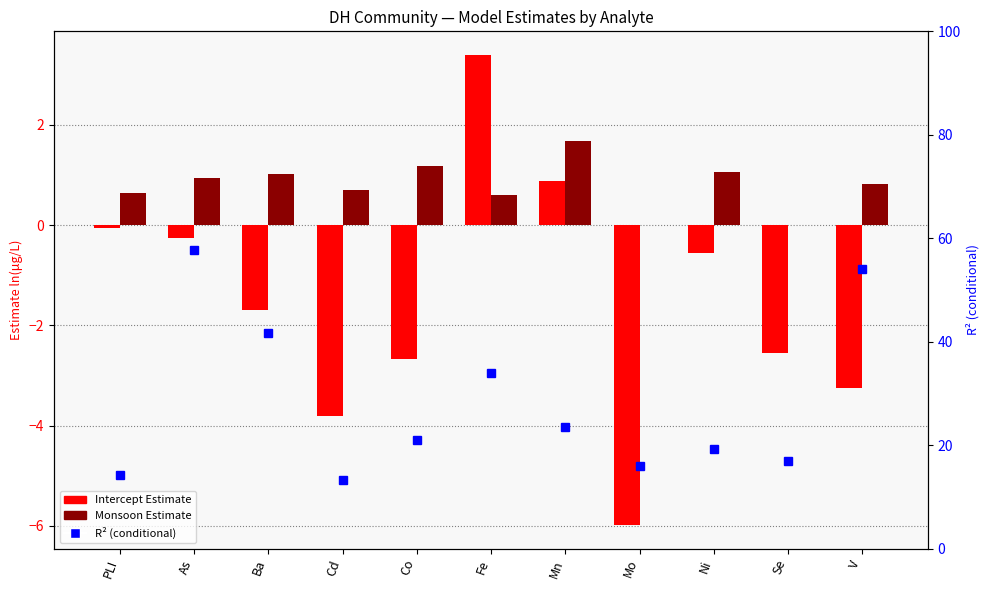

What position from the left is Fe?

6